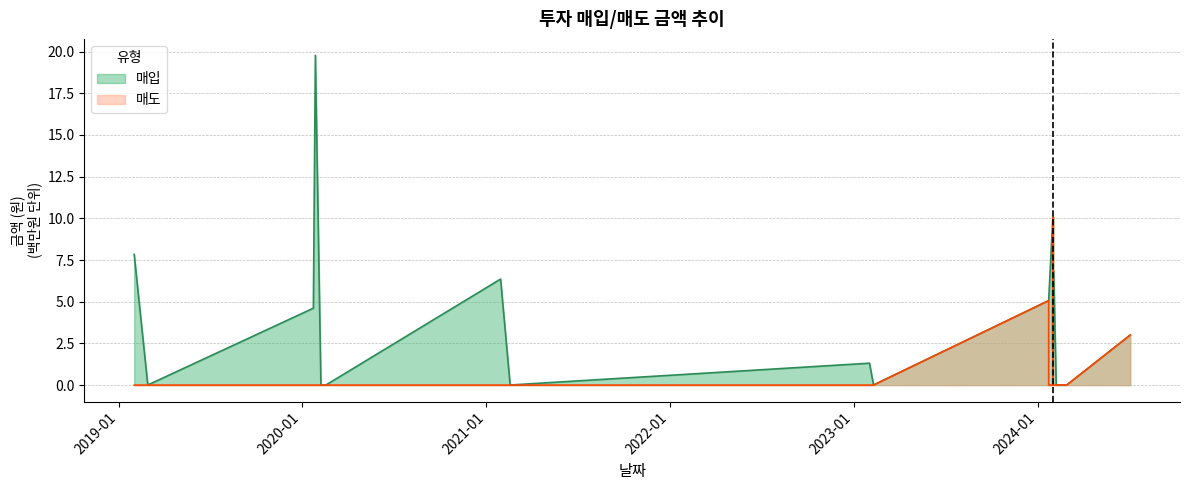

True or false: 매입 and 매도 intersect in this chart.

False